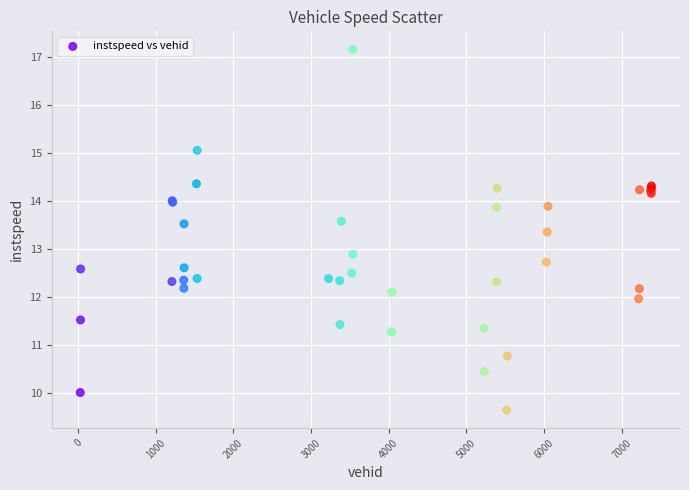

What Y value in the scatter plot is closest to 13?

12.9